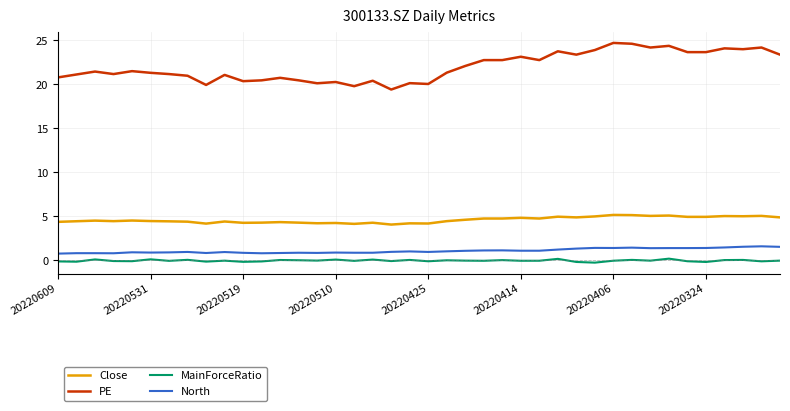

Which series has the largest range (max minus min)?

PE